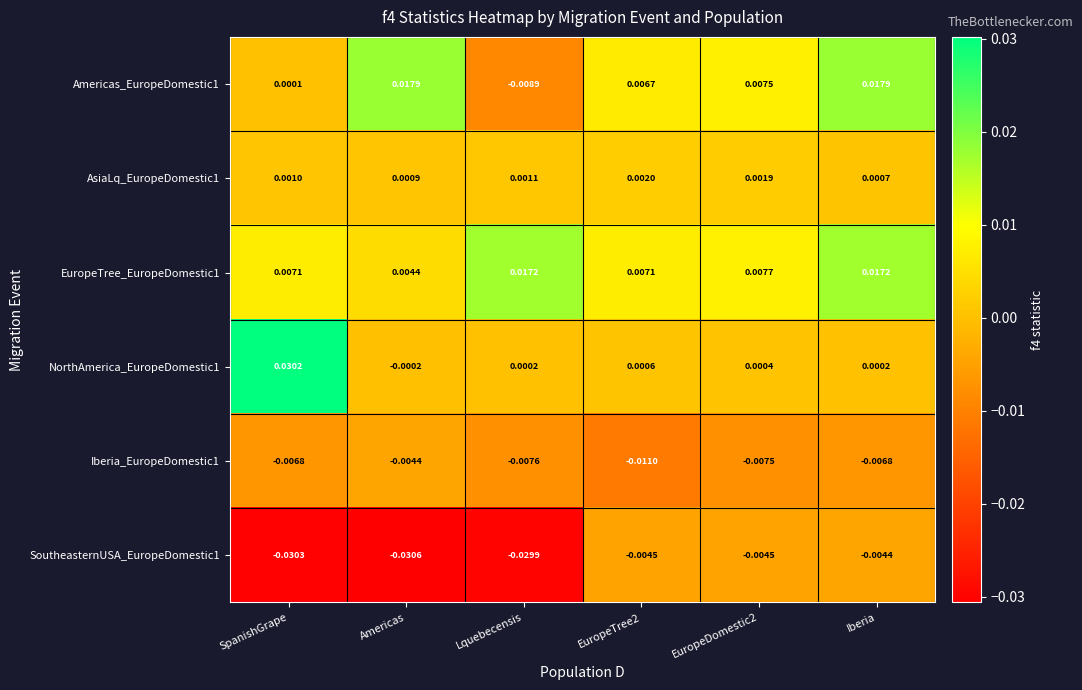

Count the number of data series in this chart.

6